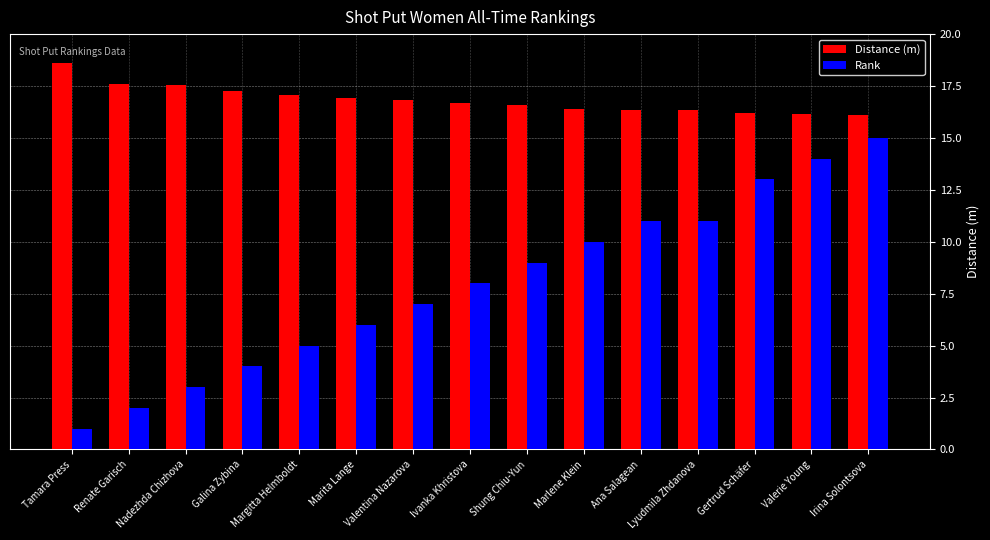

Rank the series by their average value, from highest to lowest.

Distance (m), Rank